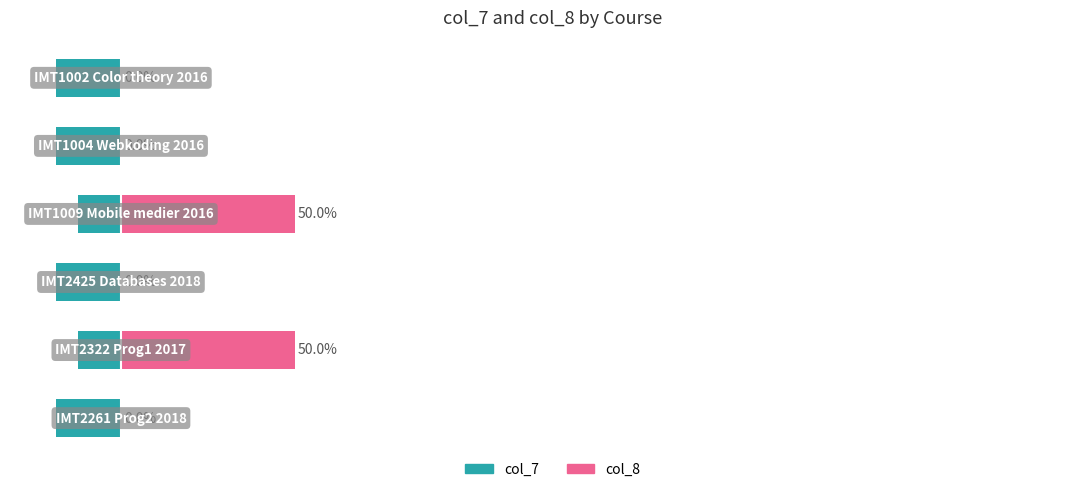

How many categories are shown in the chart?

6